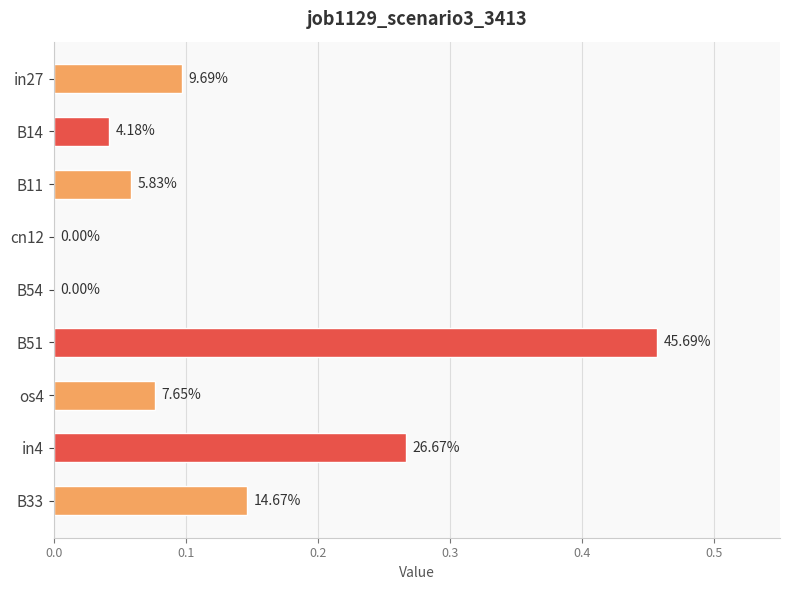

Are the bars horizontal?

Yes